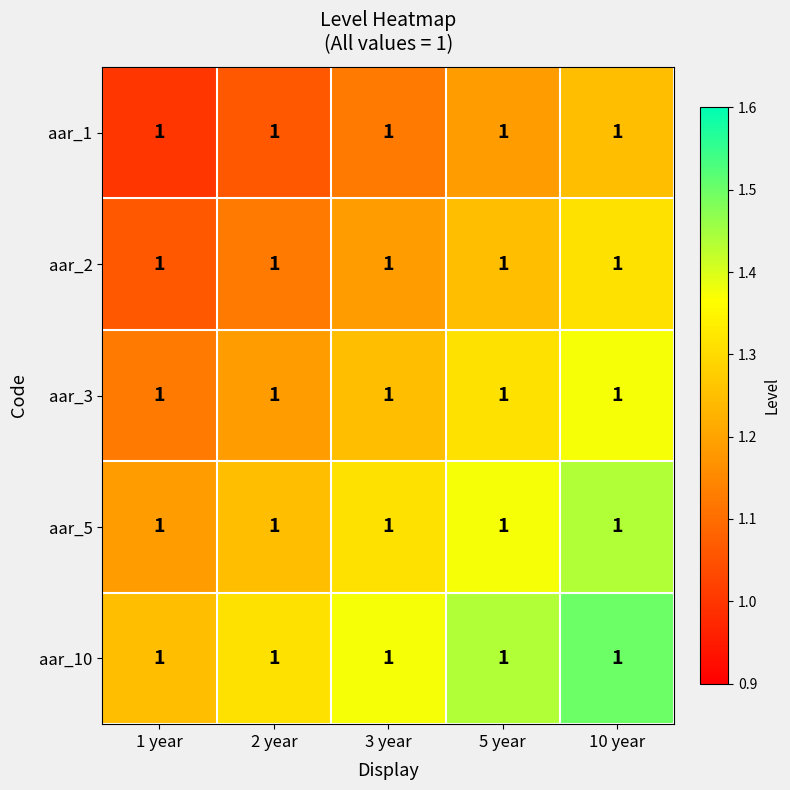

What is the minimum value shown in the chart?

1.0